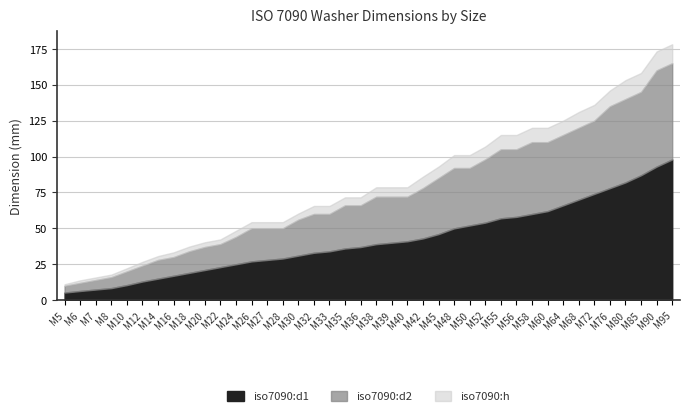

At which category is the sum across all series the highest?

M95